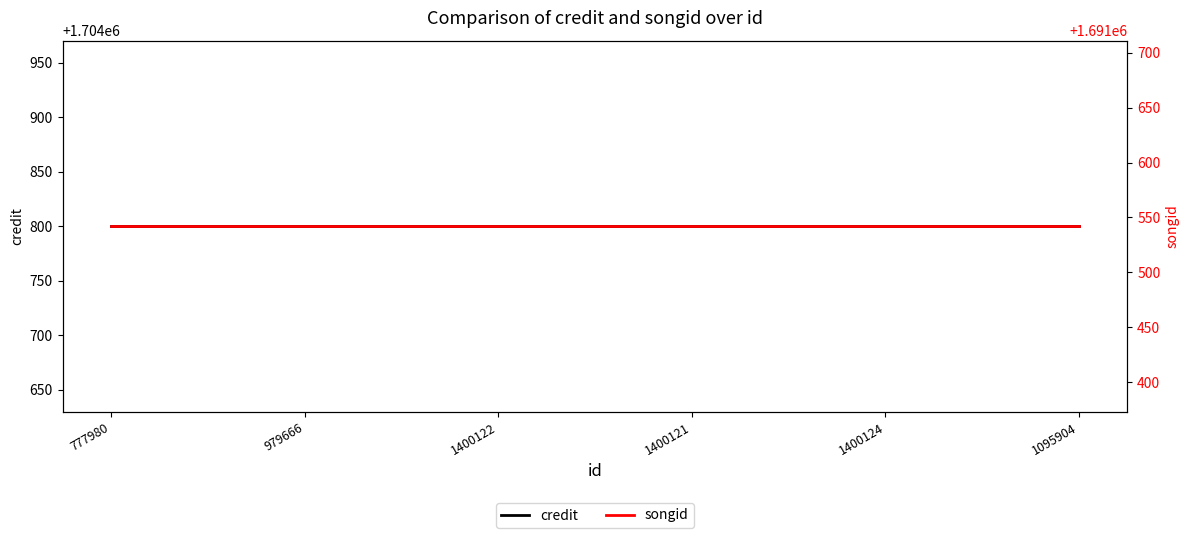

What are all the series names shown in the legend?

credit, songid